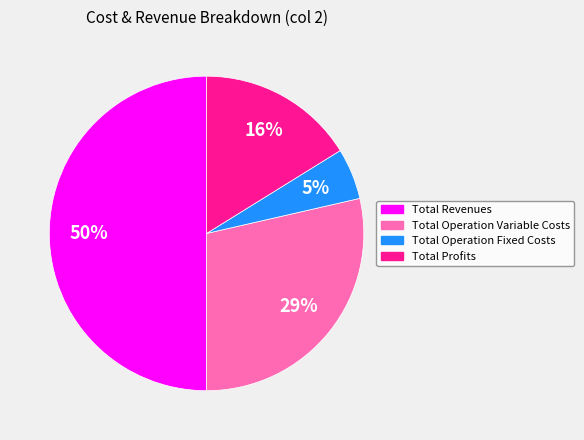

To the nearest percent, what is the average slice percentage?

25%